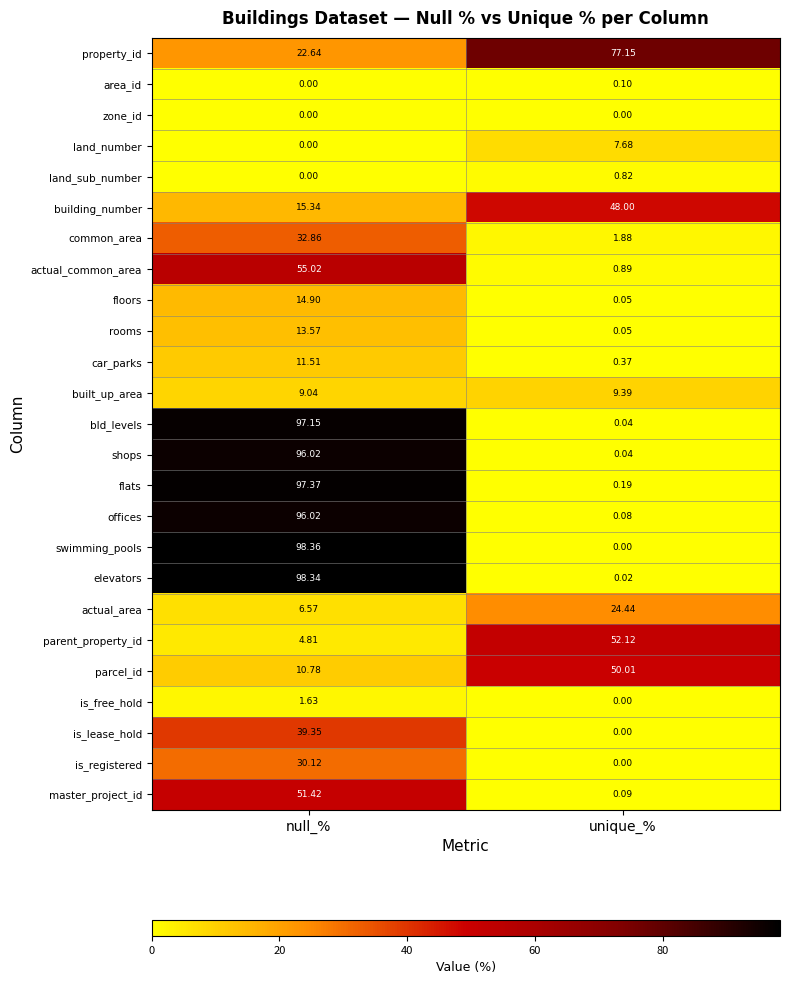

Which series has the largest total across all categories?

property_id